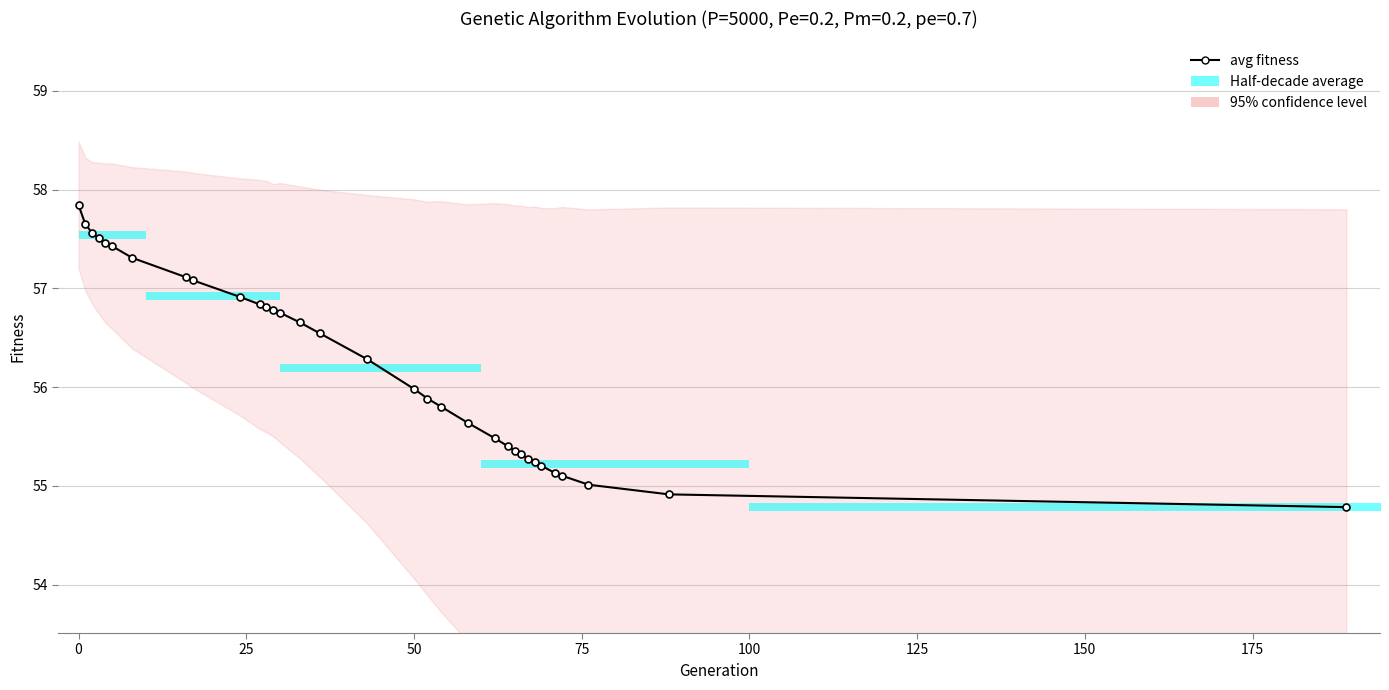

The value at 175 is 77.6. True or false?

False